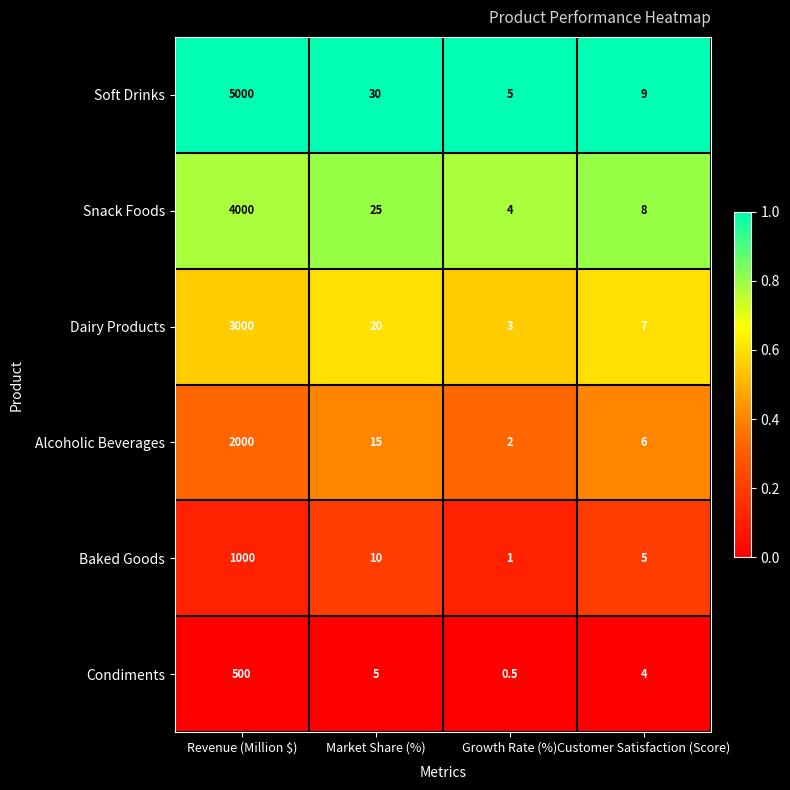

What is the total value across all series at Customer Satisfaction (Score)?

39.0